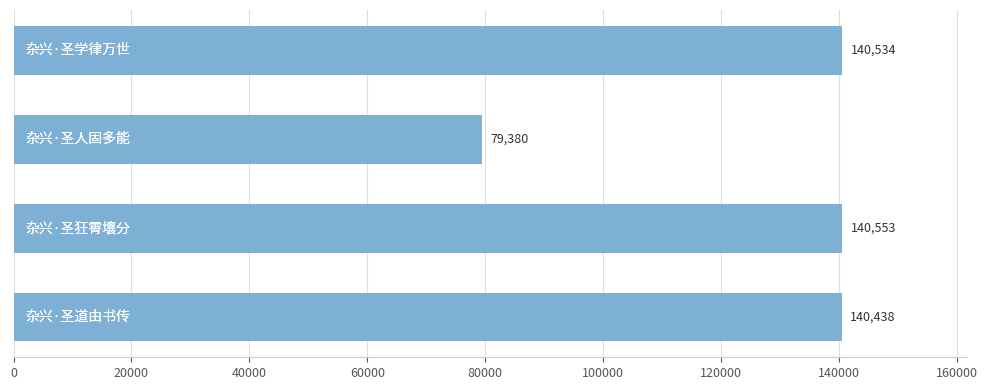

What is the difference between the maximum and second lowest values?

115